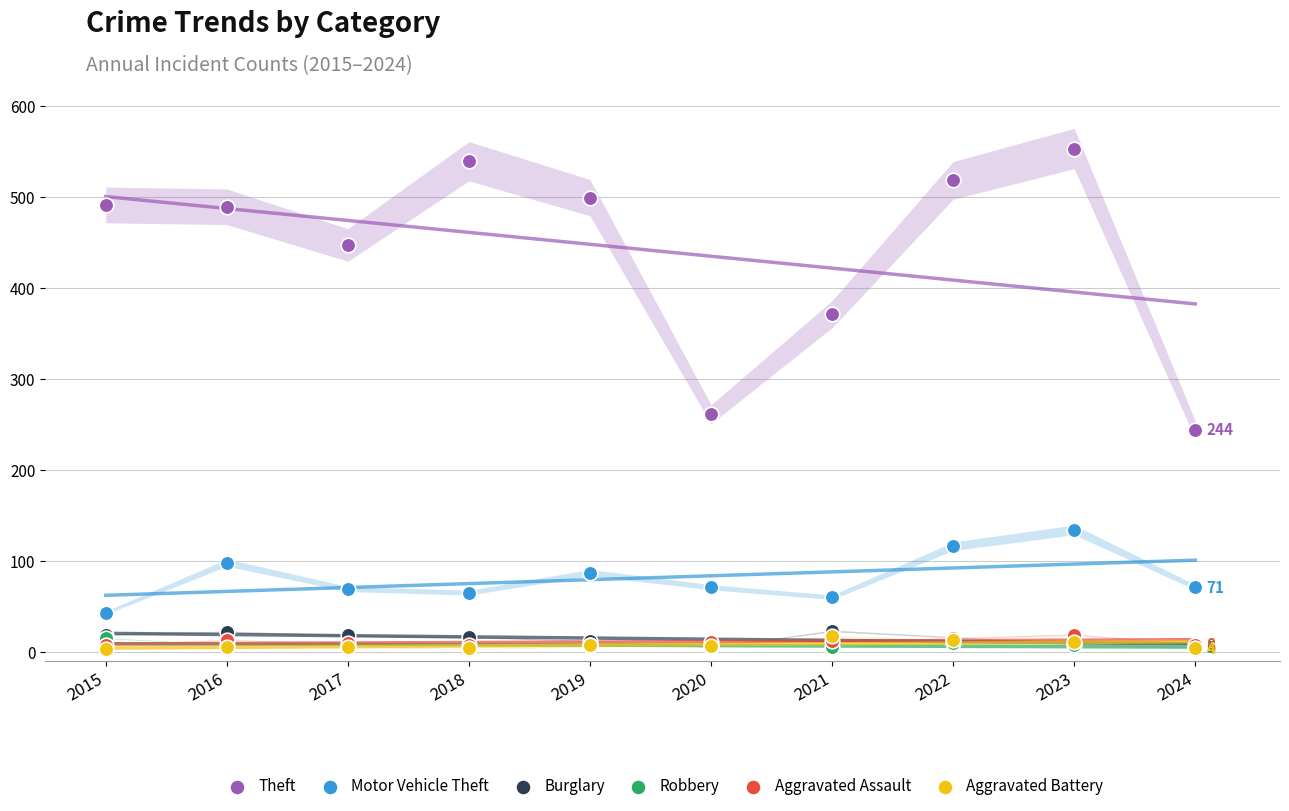

In the Theft series, what Y value is closest to 398?

371